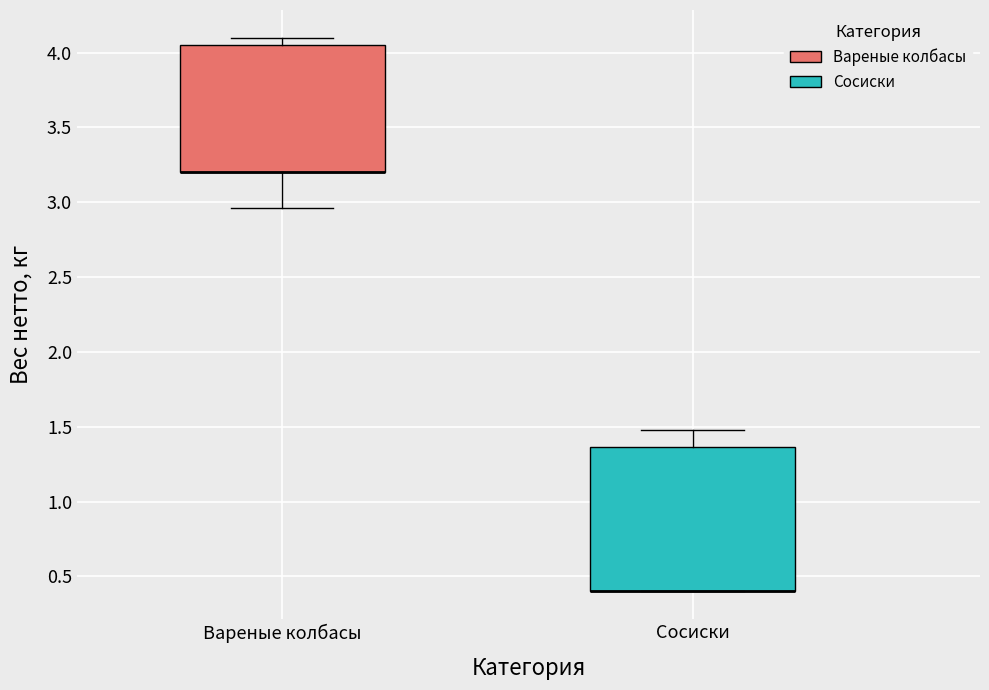

Reading left to right, read every box against the y-axis: the position of its median line, the range the box covers, and the ends of its whiskers. The values are not printed on the chart, so give them approximately, as read against the axis.

Вареные колбасы: median 3.20 (drawn on the box's lower edge), box 3.20 to 4.05, whiskers 2.95 to 4.10
Сосиски: median 0.40 (drawn on the box's lower edge), box 0.40 to 1.35, whiskers 0.40 to 1.50